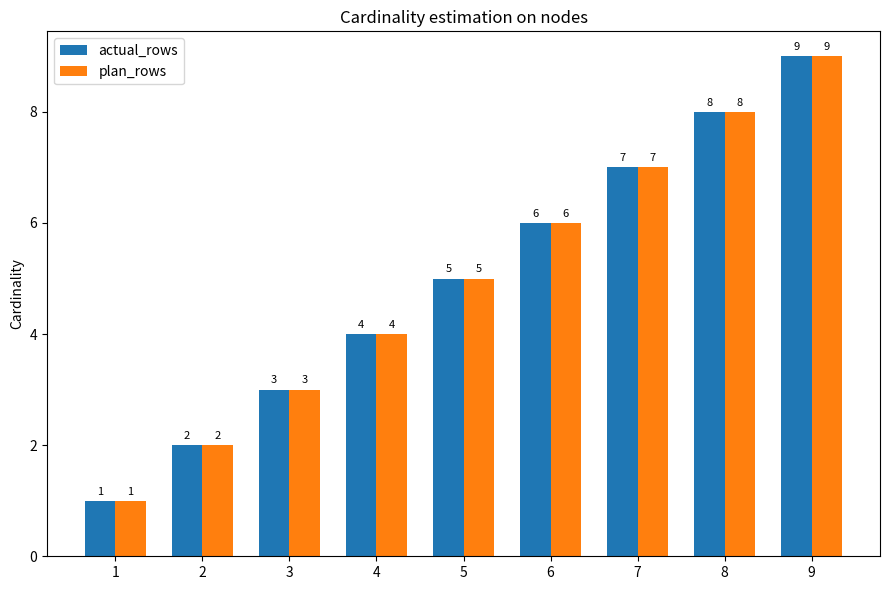

The value of actual_rows at 9 is 14. True or false?

False